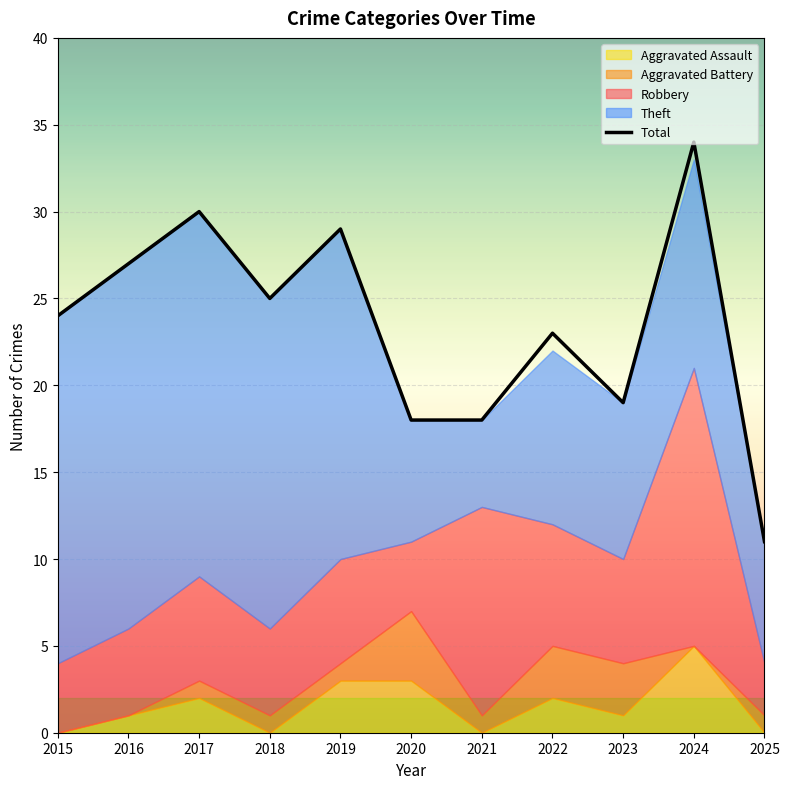

Which has a higher value, 2017 or 2019?

2017